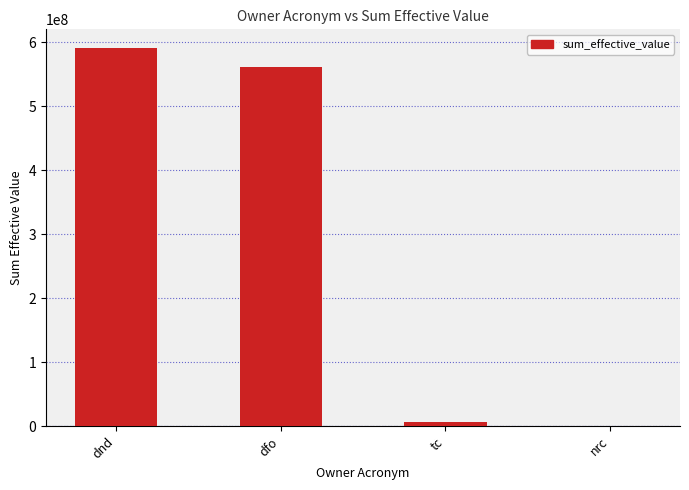

Between dfo and tc, which is larger?

dfo